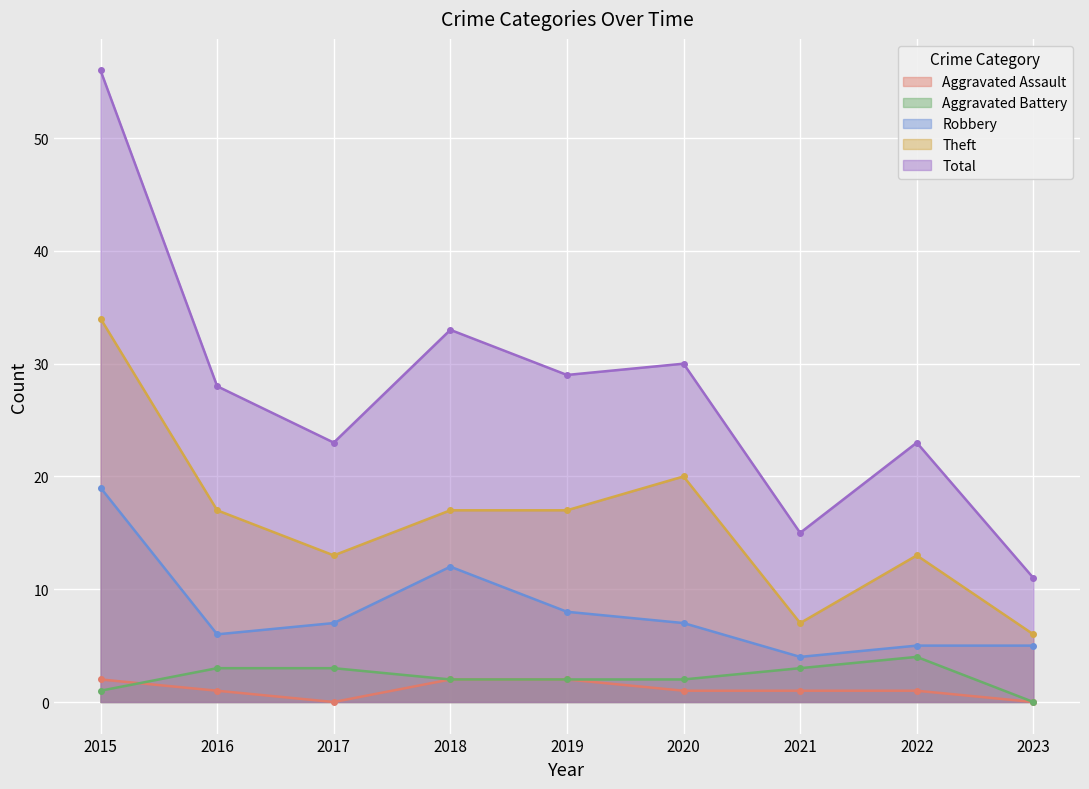

Between 2023 and 2017, which is larger?

2023